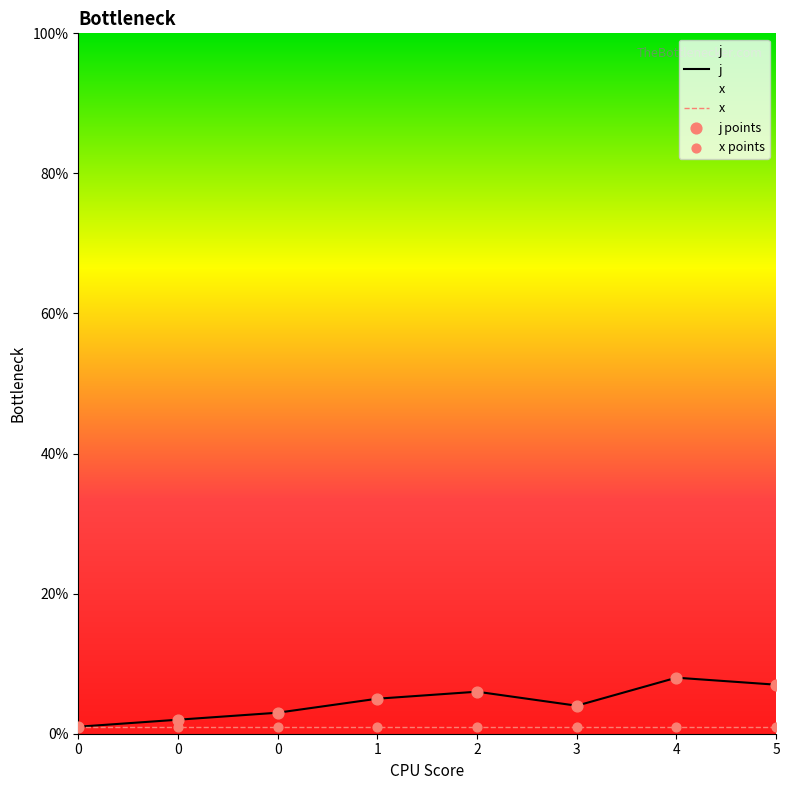

Between 4 and 0, which is larger?

4